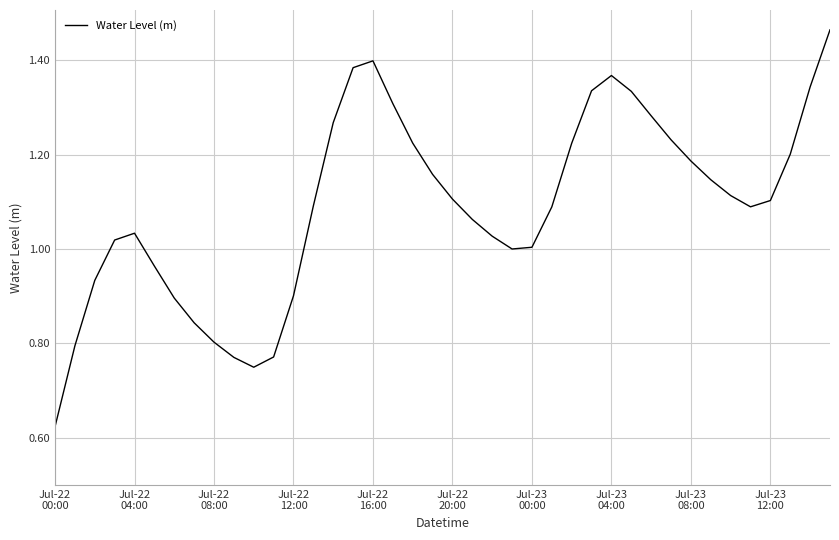

True or false: the data has more than 1 interior local peaks.

True